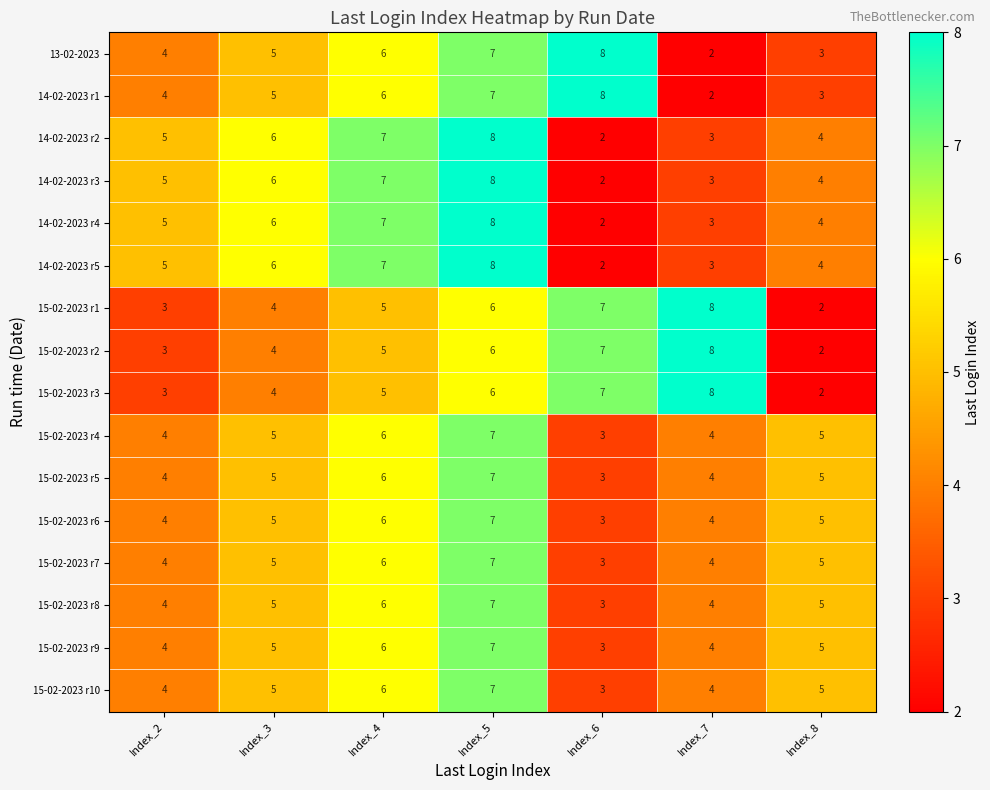

What is the maximum value shown in the chart?

8